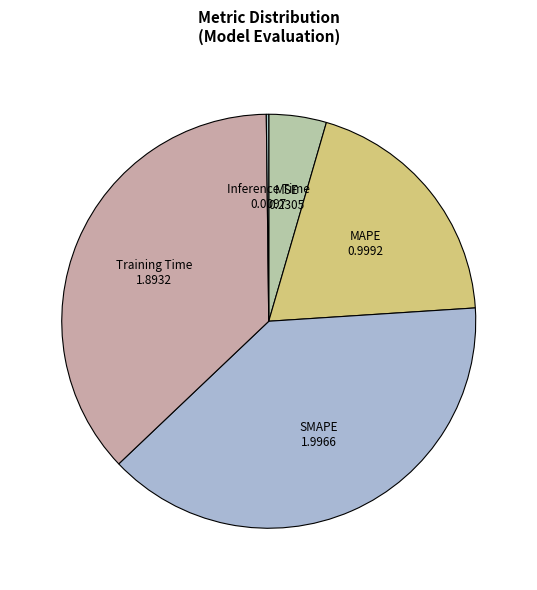

Does any single category account for the majority?

No